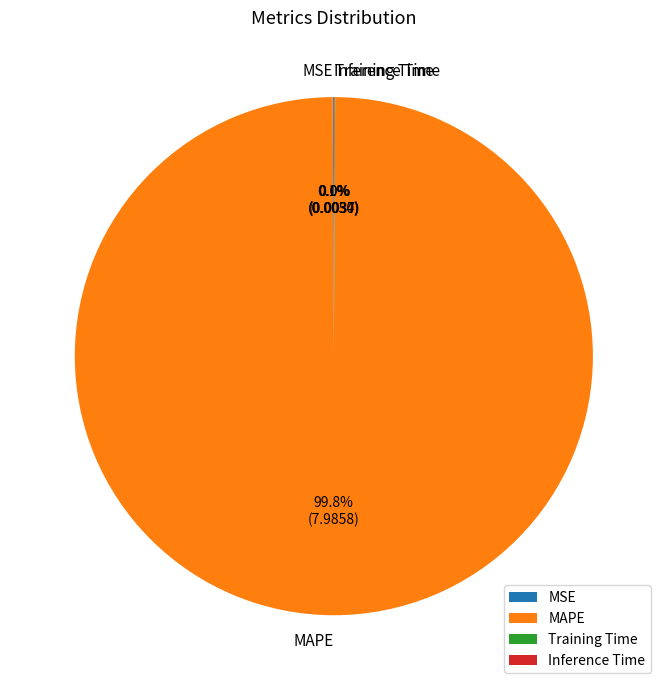

What is the majority slice?

MAPE